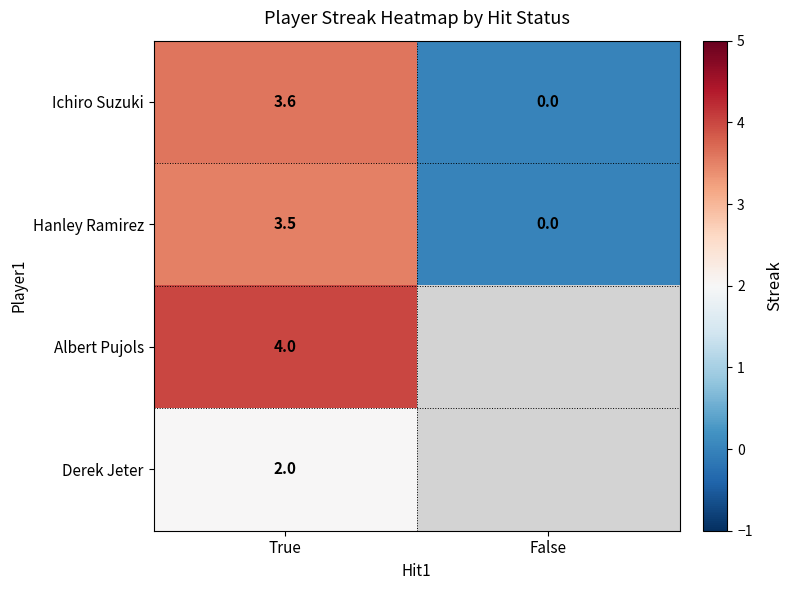

At True, list the series in order from largest to smallest.

Albert Pujols, Ichiro Suzuki, Hanley Ramirez, Derek Jeter